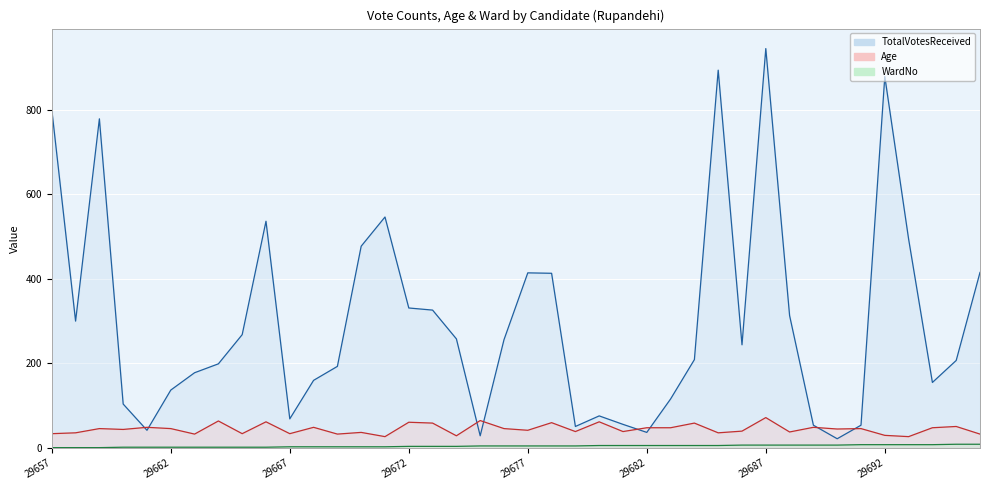

Between 29676 and 29680, which series saw the biggest shift?

TotalVotesReceived